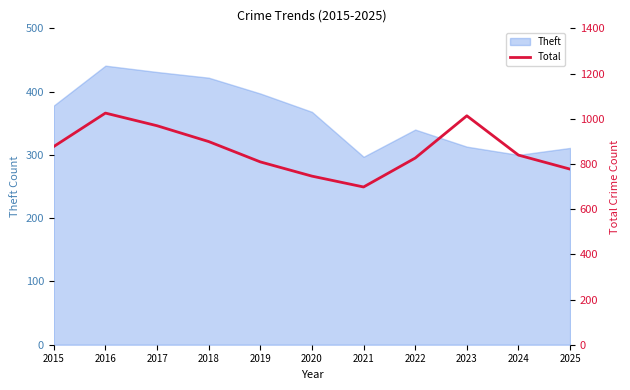

What is the average value?

862